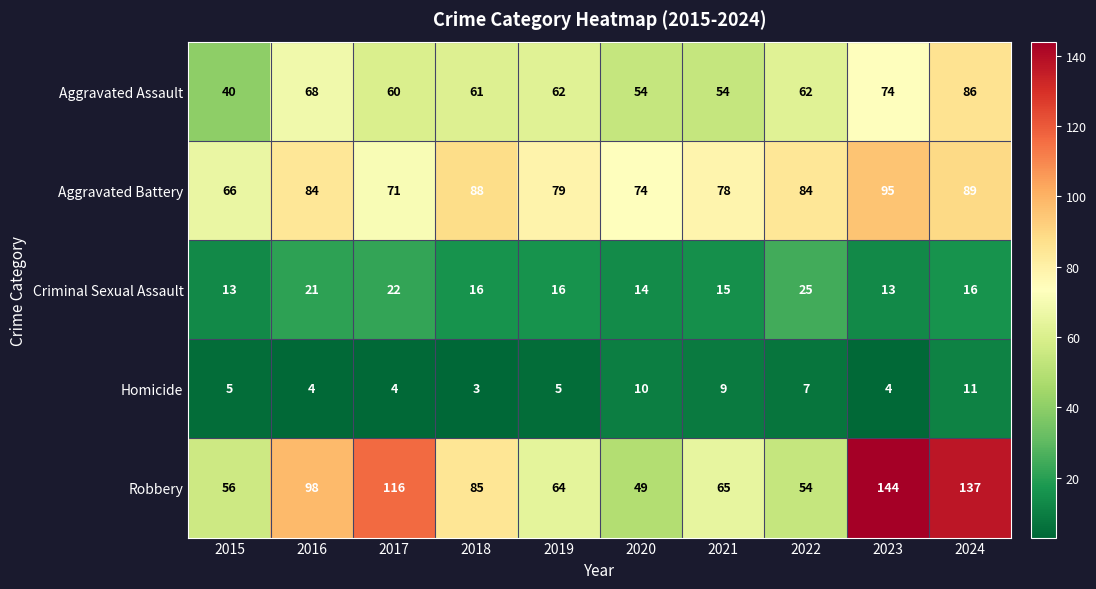

Read the Aggravated Battery value at 2018, to the nearest 10.

90